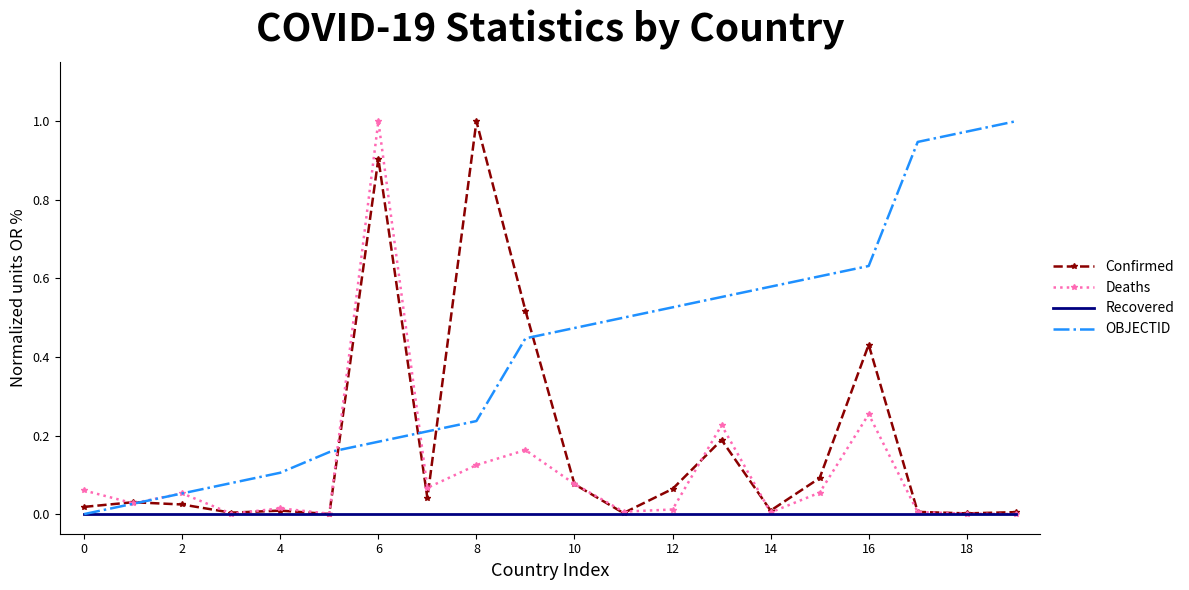

Rank the series by their average value, from highest to lowest.

OBJECTID, Confirmed, Deaths, Recovered